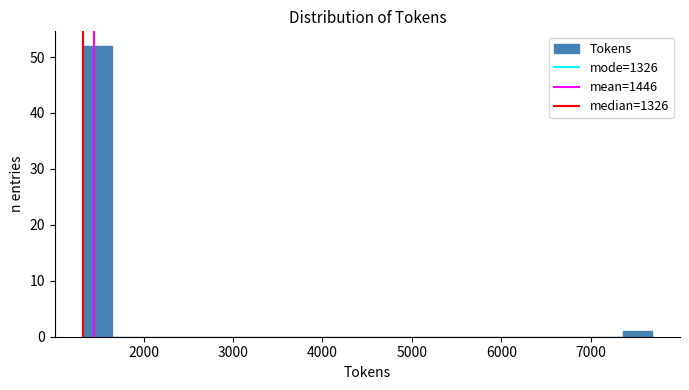

Around what value on the x-axis is the tallest bar? Give the approximate position of its centre, as read against the axis.

1500